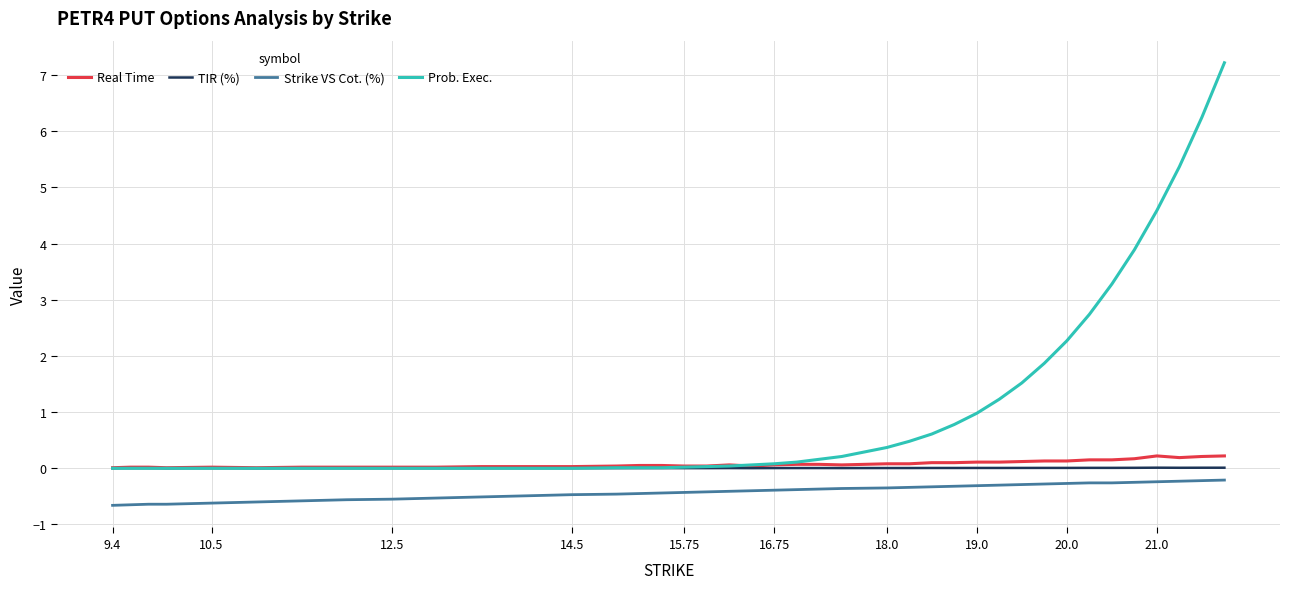

Which series has the widest spread of values?

Prob. Exec.